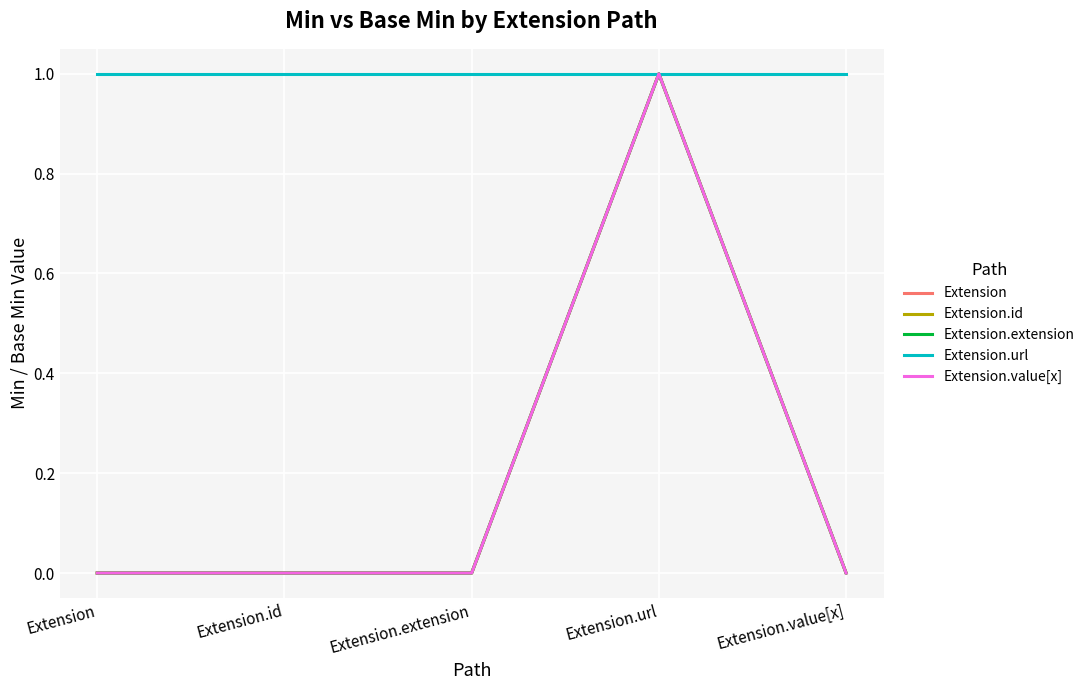

At which category does the chart reach its peak across all series?

Extension.url